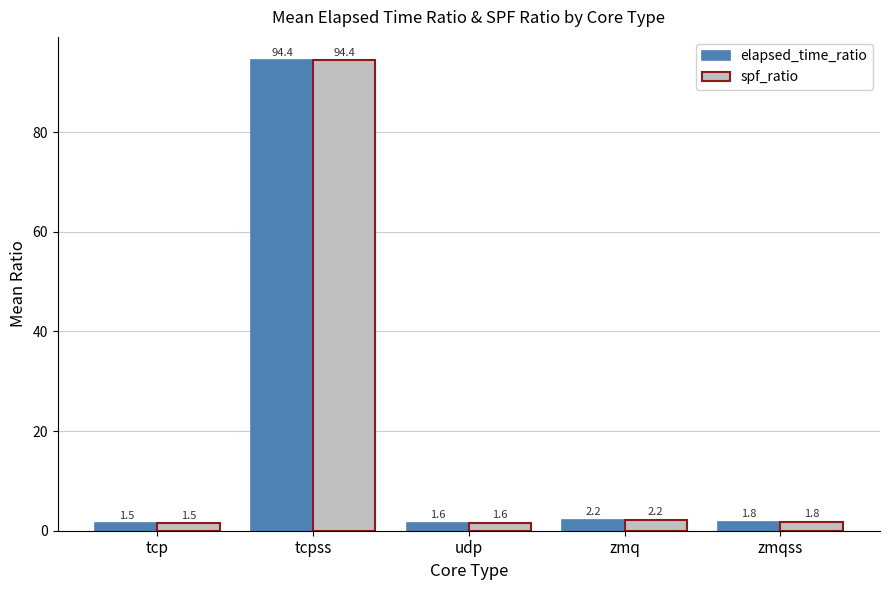

What is the average value of the spf_ratio series?

20.3